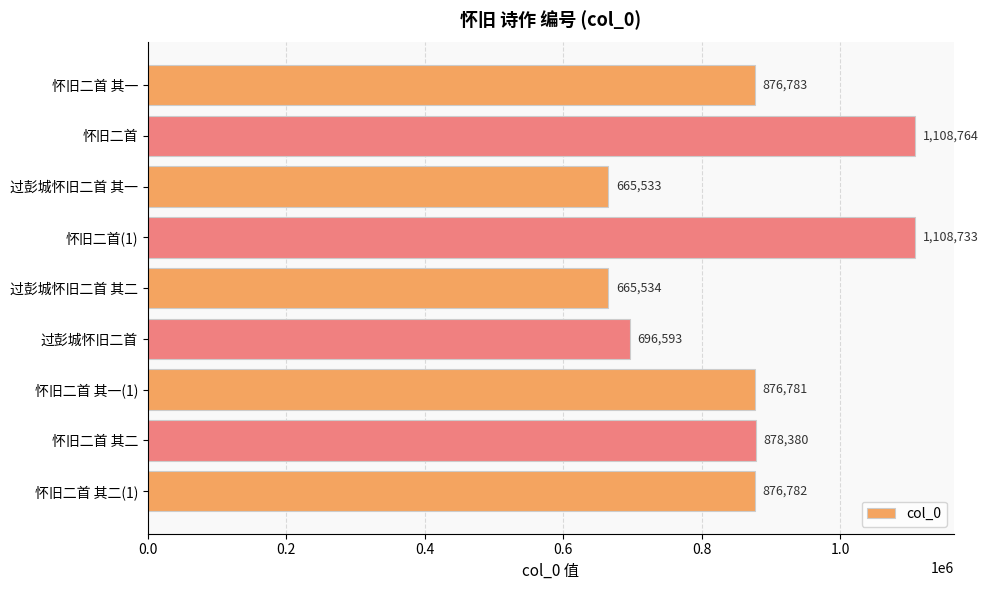

At which category does the chart reach its peak across all series?

怀旧二首